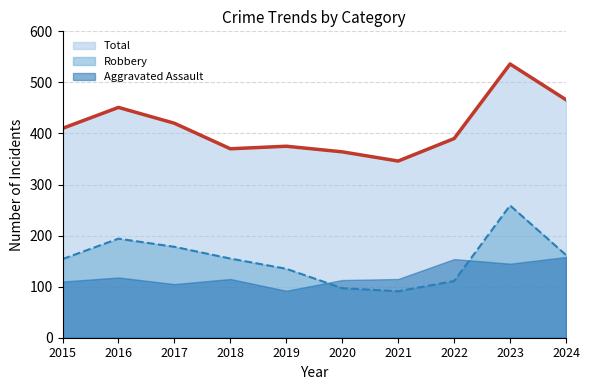

How many series are shown in this chart?

3